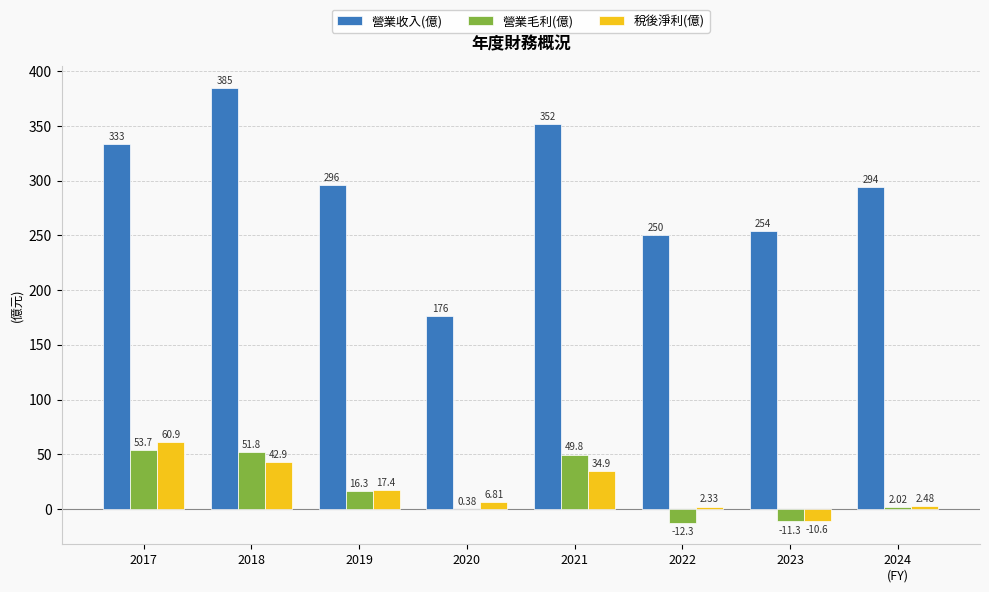

What is the sum of all 營業收入(億) values?

2340.0